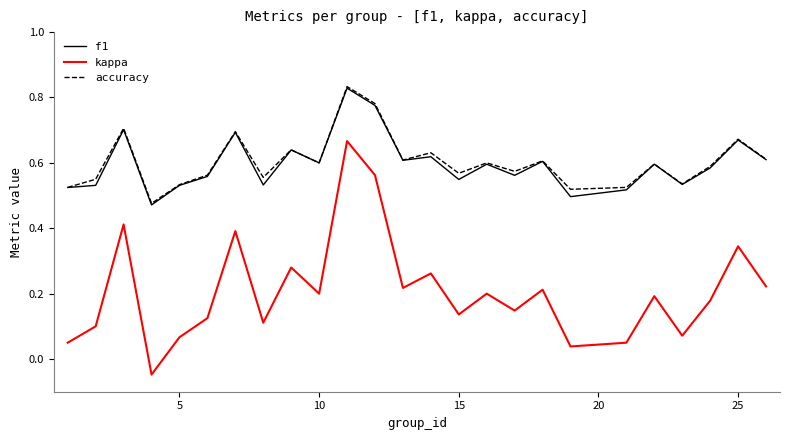

Does the chart display data point markers on the line(s)?

No